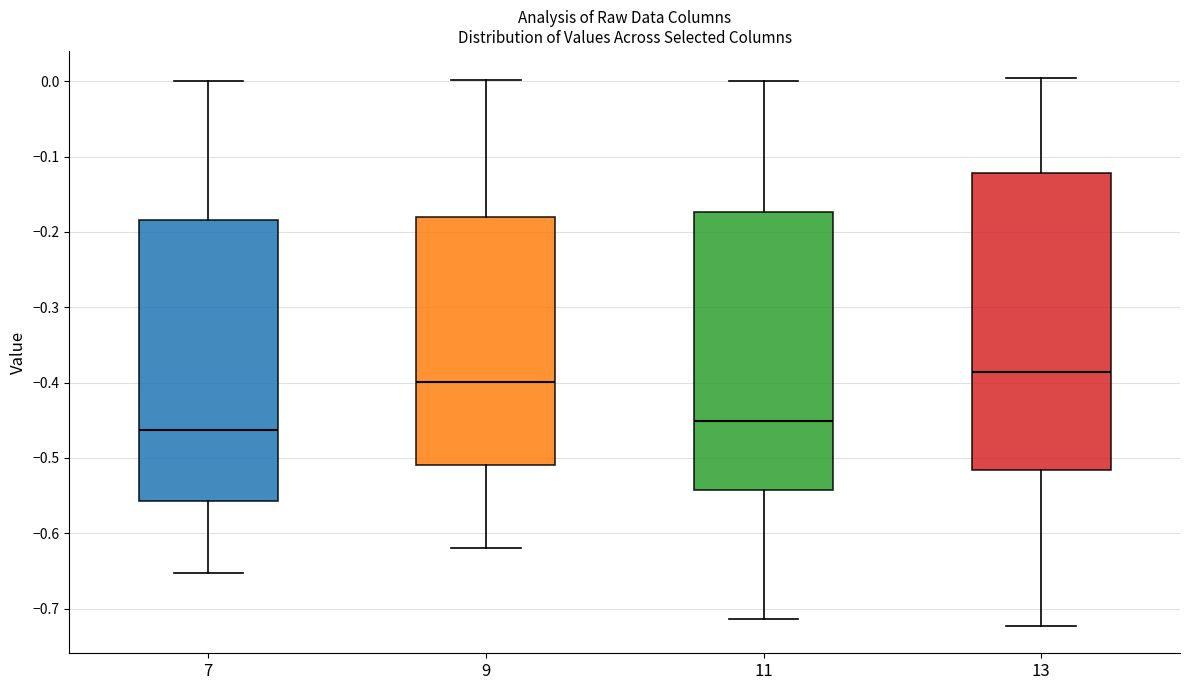

Comparing the boxes themselves (not the whiskers), which one is the tallest?

13